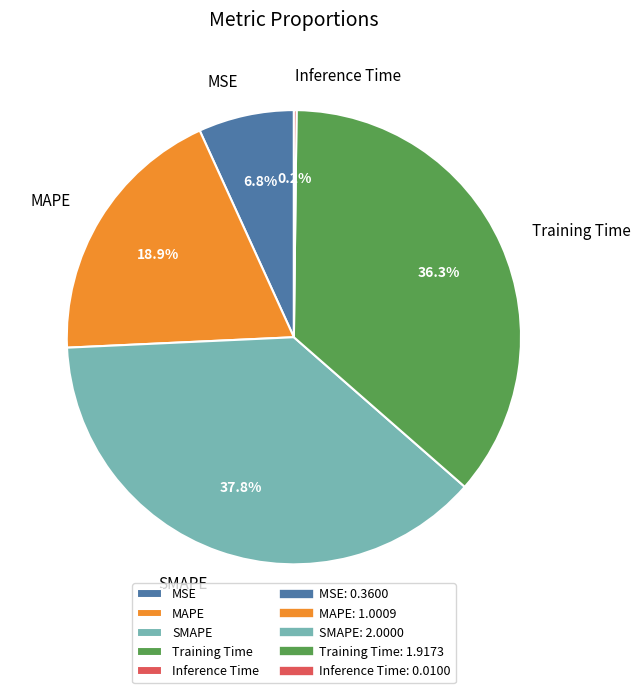

Approximately how many times larger is the value at SMAPE compared to MAPE?

2.0